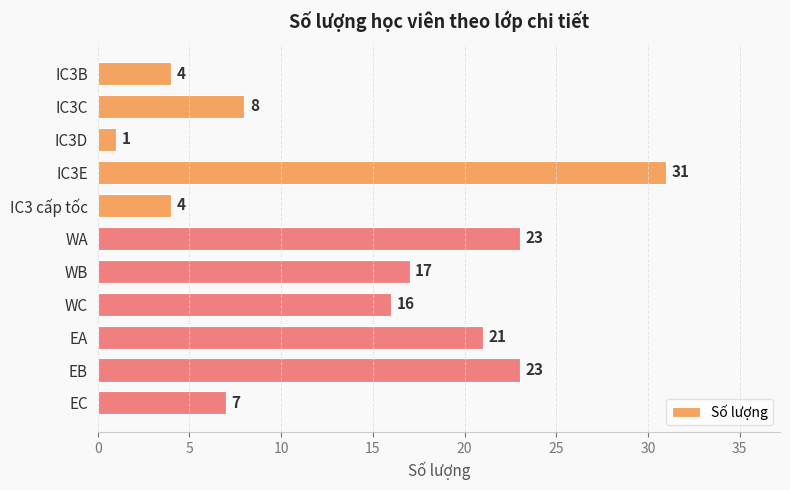

How many data points are less than 16?

5